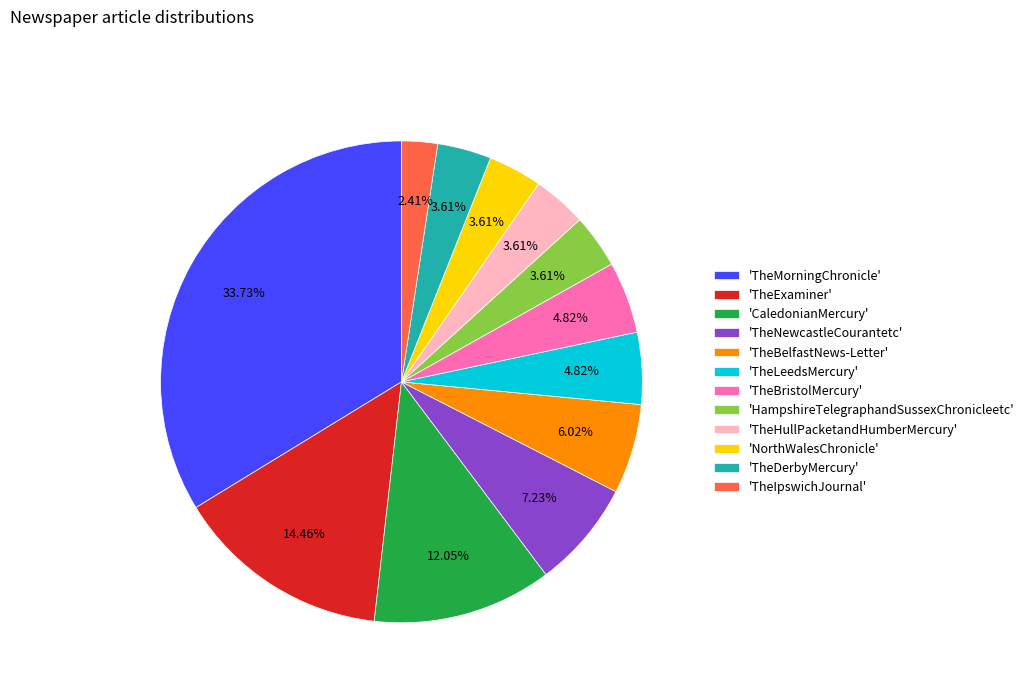

Which slice is the largest?

'TheMorningChronicle'